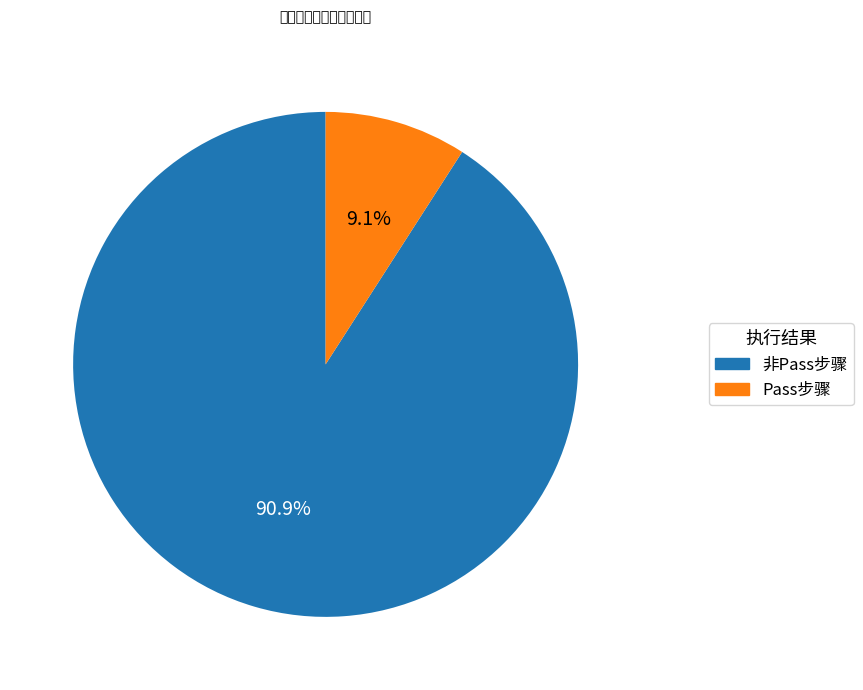

Is the sum of 非Pass步骤 and Pass步骤 greater than half?

Yes